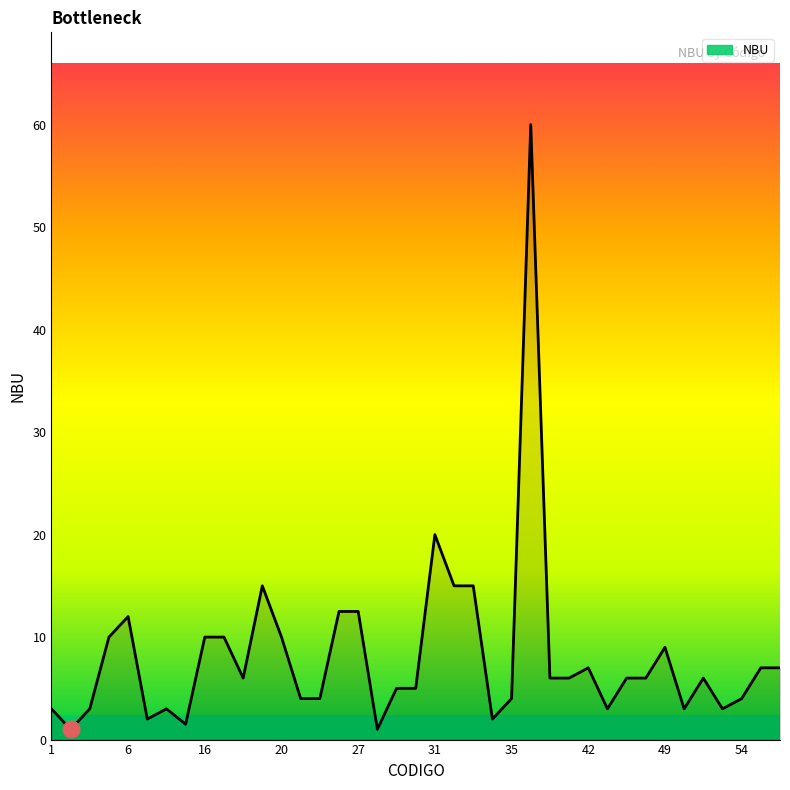

What is the greatest value displayed?

60.0